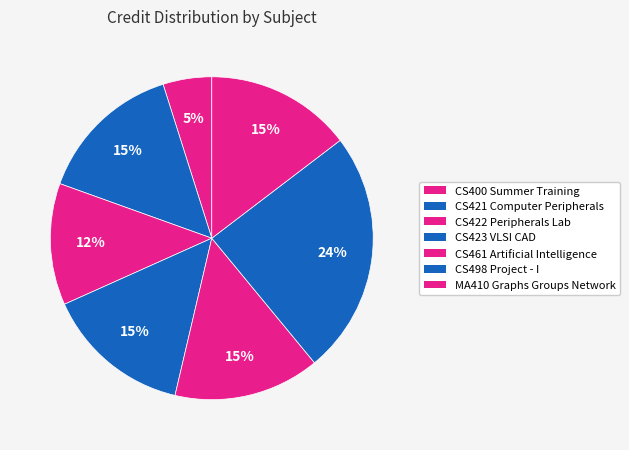

Does CS498 Project - I represent more than half of the total?

No